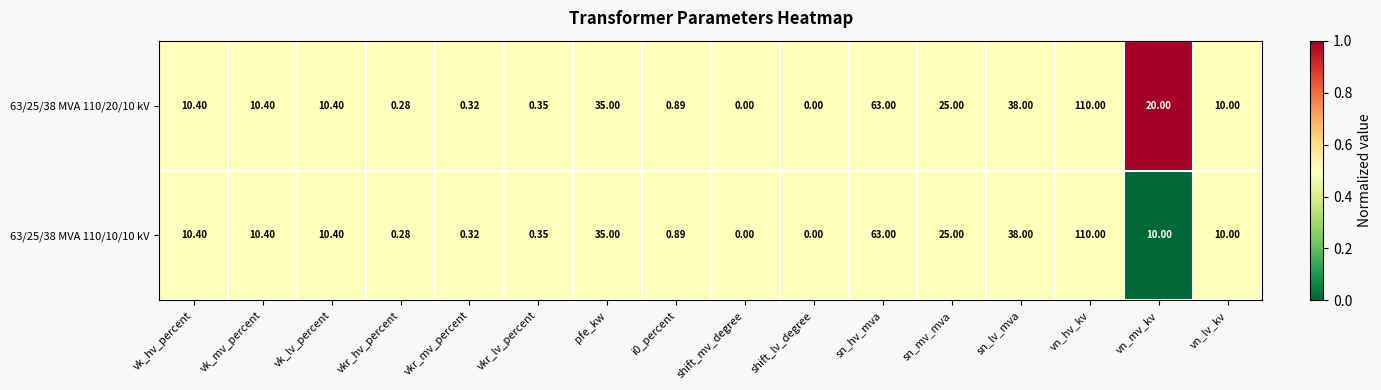

At which label is 63/25/38 MVA 110/10/10 kV closest to 55?

sn_hv_mva